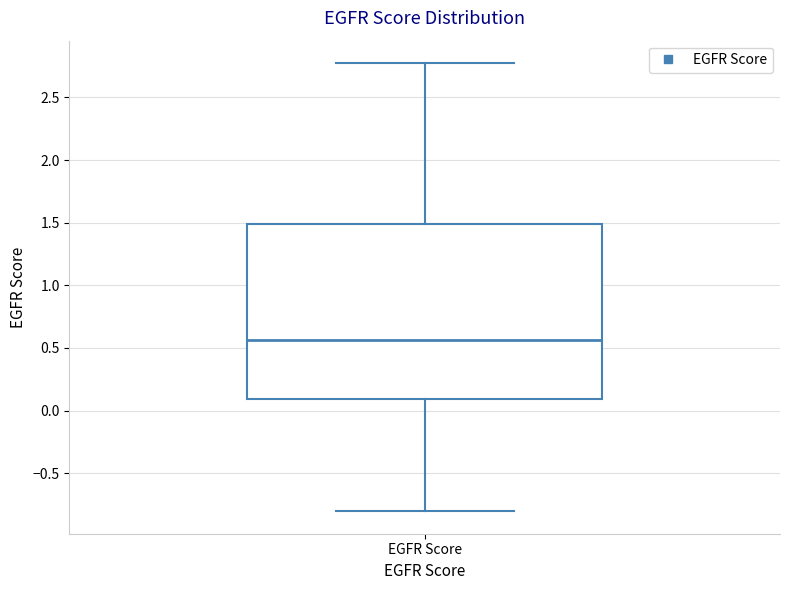

Transcribe this box plot: give where the median line is, the range the box spans, and where the two whiskers end, as read against the y-axis. The values are not printed on the chart, so give them approximately, as read against the axis.

median 0.55, box 0.10 to 1.50, whiskers -0.80 to 2.75